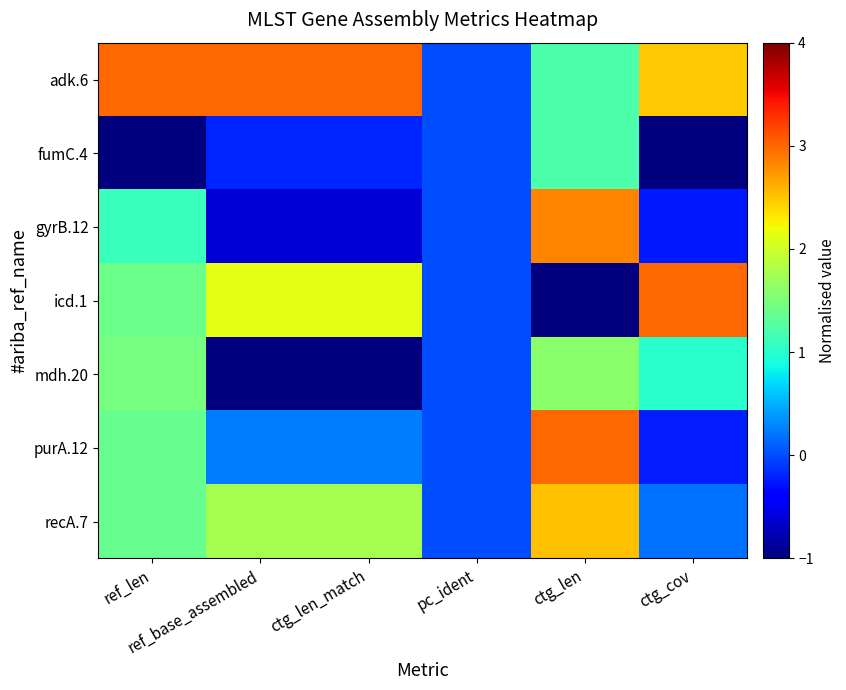

At which category is the sum across all series the highest?

ctg_len